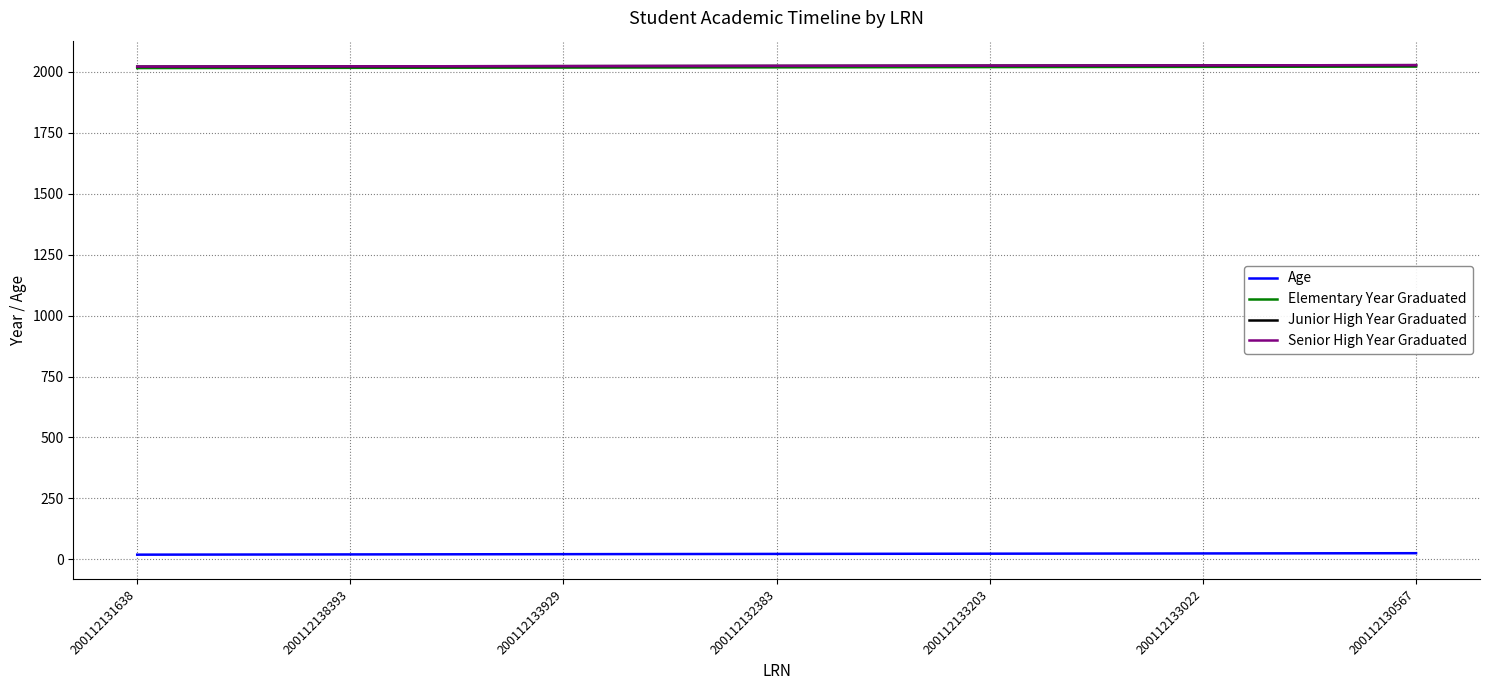

True or false: Junior High Year Graduated and Senior High Year Graduated intersect in this chart.

False